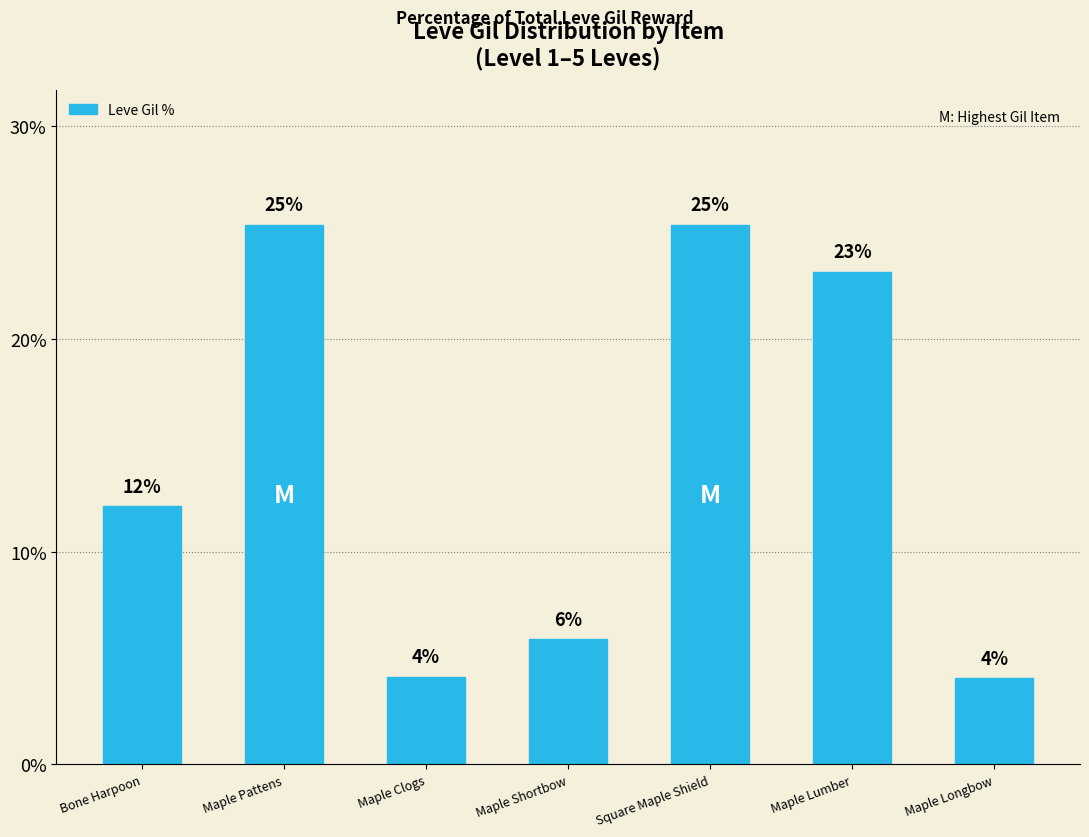

What is the difference between the maximum and minimum values?

21.3